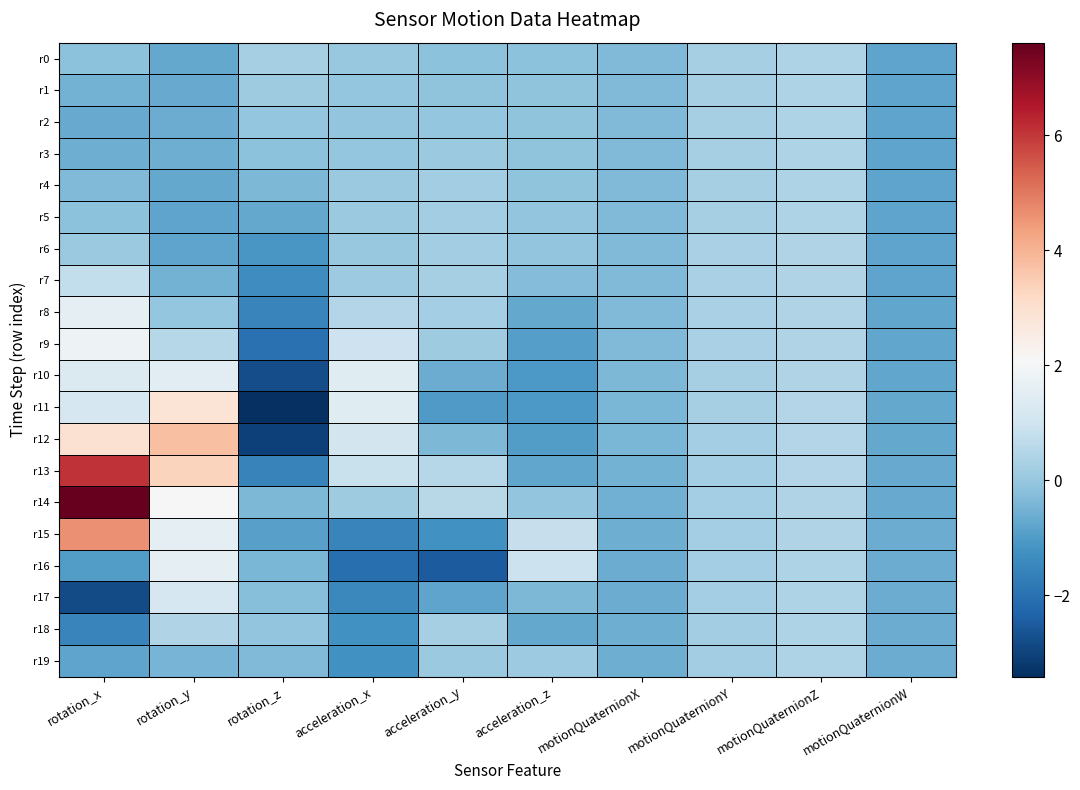

What is the greatest value displayed?

7.6